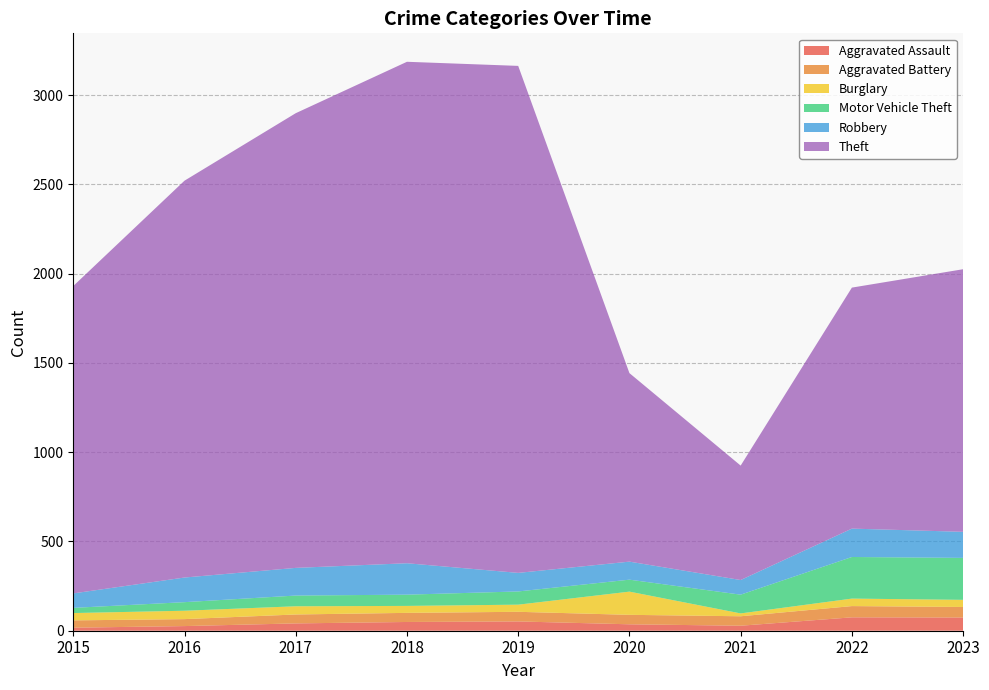

Reading left to right, what are all the values shown in this chart?

Aggravated Assault: 2015=17	2016=26	2017=41	2018=49	2019=52	2020=36	2021=28	2022=75	2023=74
Aggravated Battery: 2015=41	2016=39	2017=50	2018=51	2019=54	2020=53	2021=53	2022=63	2023=59
Burglary: 2015=41	2016=47	2017=46	2018=39	2019=40	2020=130	2021=16	2022=42	2023=40
Motor Vehicle Theft: 2015=29	2016=48	2017=60	2018=63	2019=74	2020=67	2021=105	2022=233	2023=235
Robbery: 2015=81	2016=138	2017=155	2018=176	2019=104	2020=101	2021=82	2022=159	2023=146
Theft: 2015=1722	2016=2223	2017=2547	2018=2809	2019=2840	2020=1056	2021=641	2022=1350	2023=1471